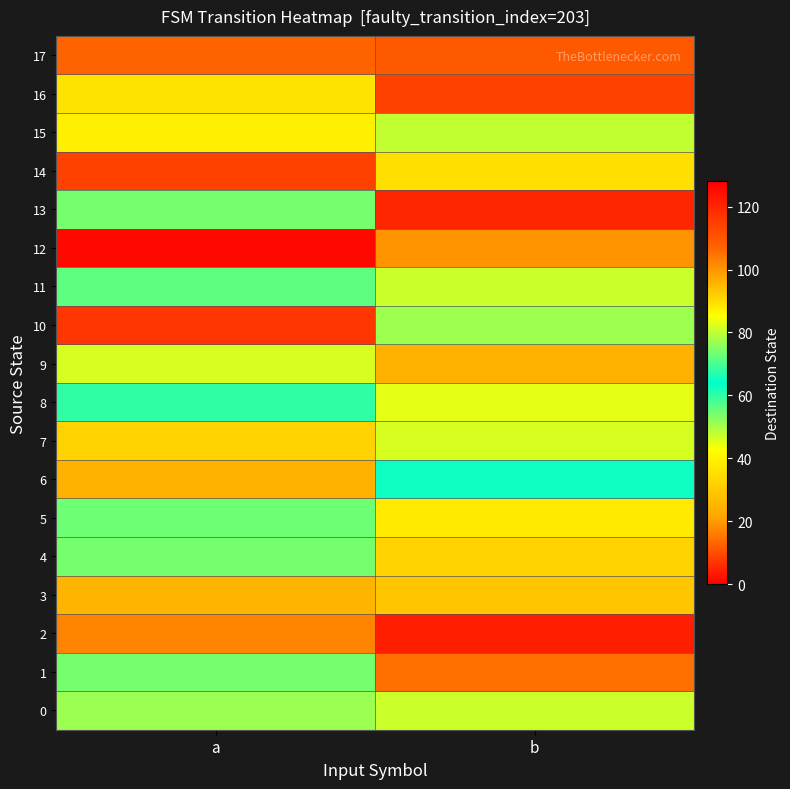

Which label corresponds to the largest value in the chart?

a